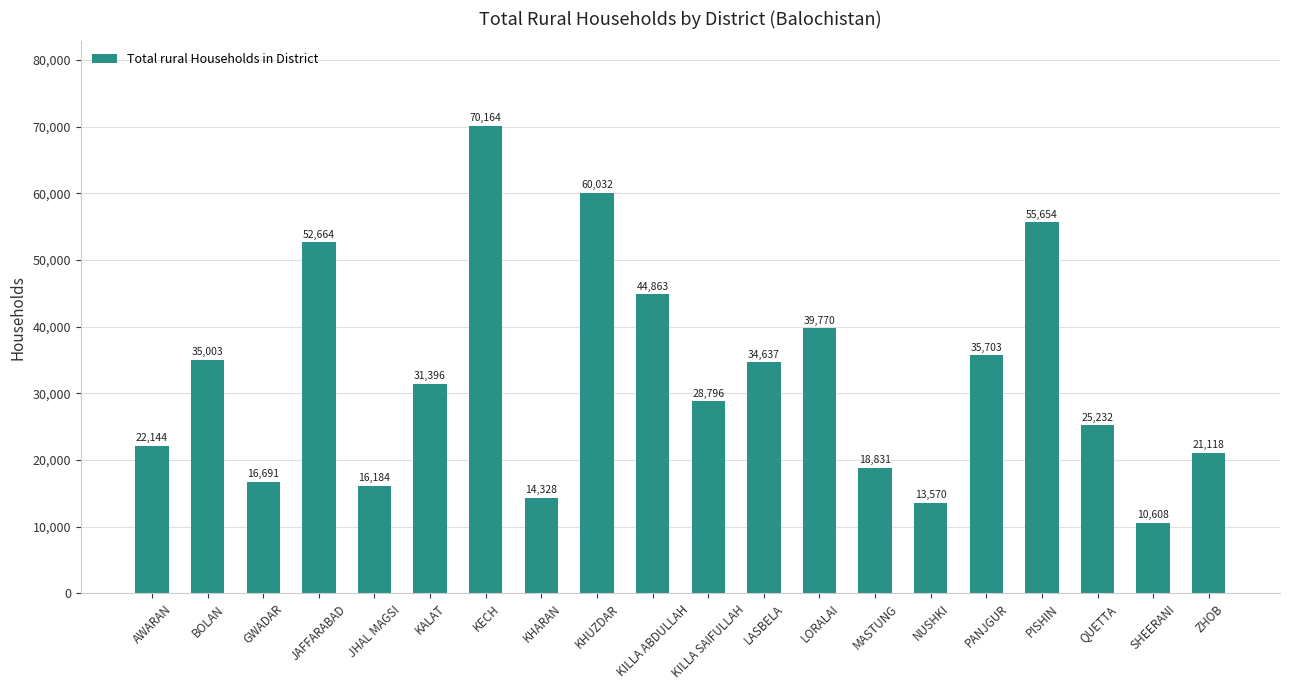

Does the chart contain stacked bars?

No